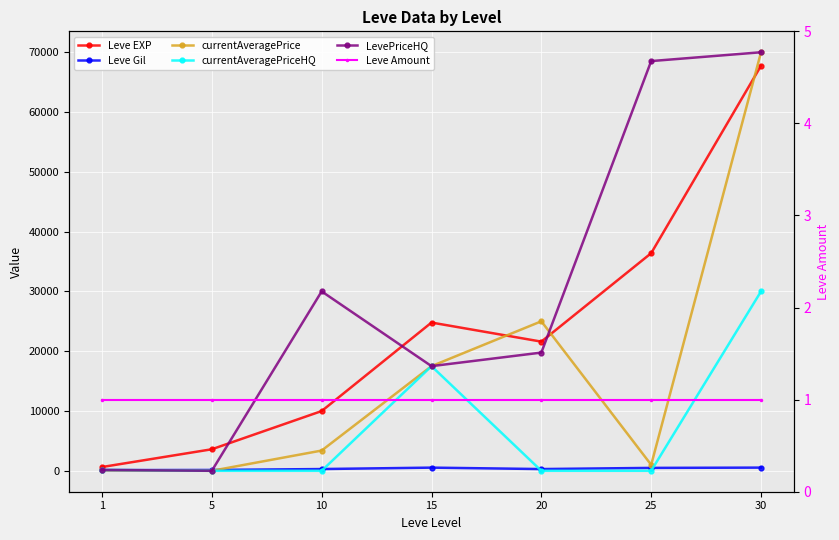

What is the total value across all series at 1?

1124.8